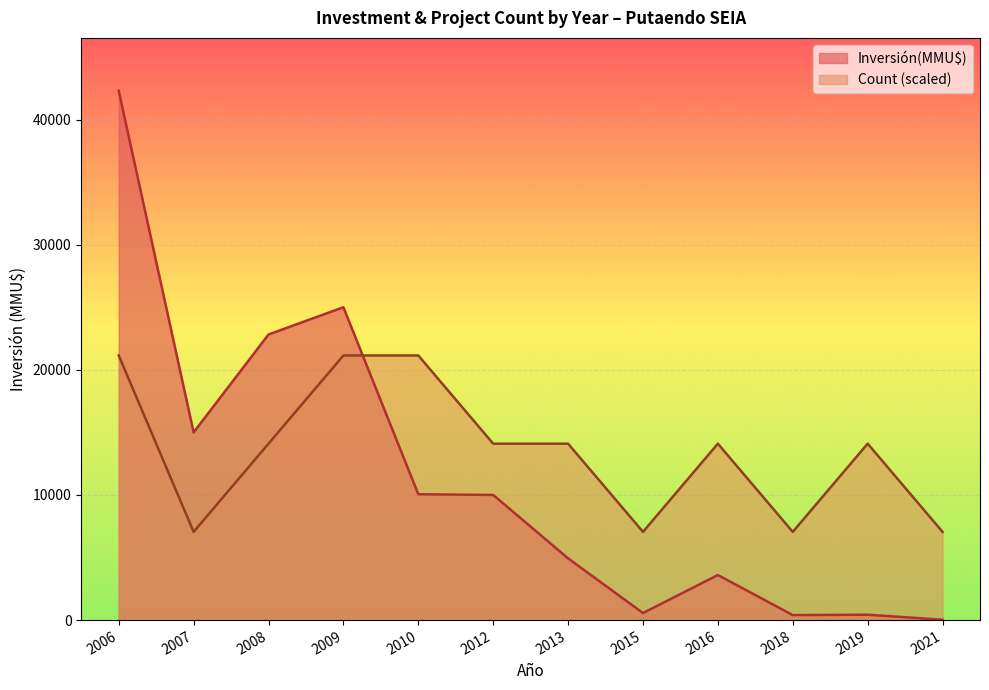

What is the difference between the highest and lowest values at 2012?

4098